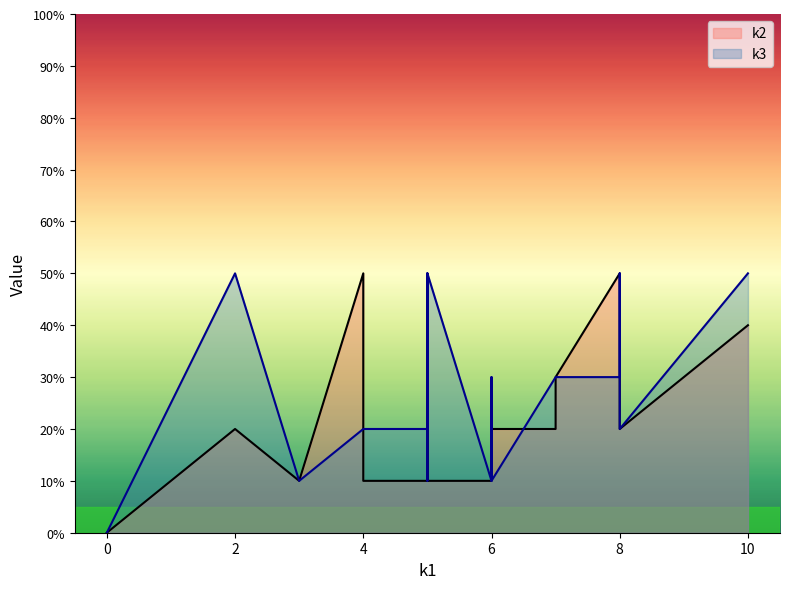

Does the chart display data point markers on the line(s)?

No